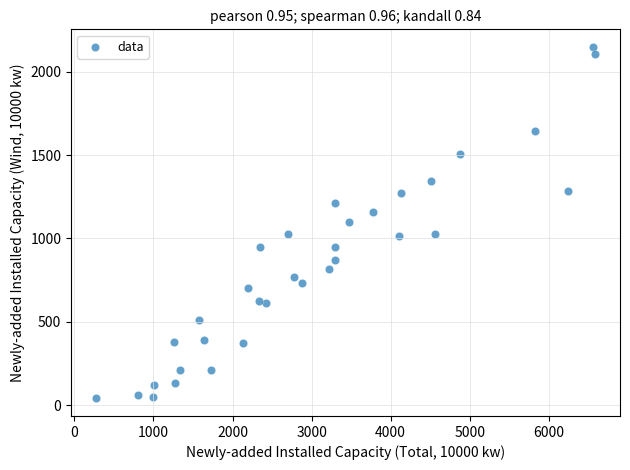

What is the range of X values (max minus min)?

6312.8